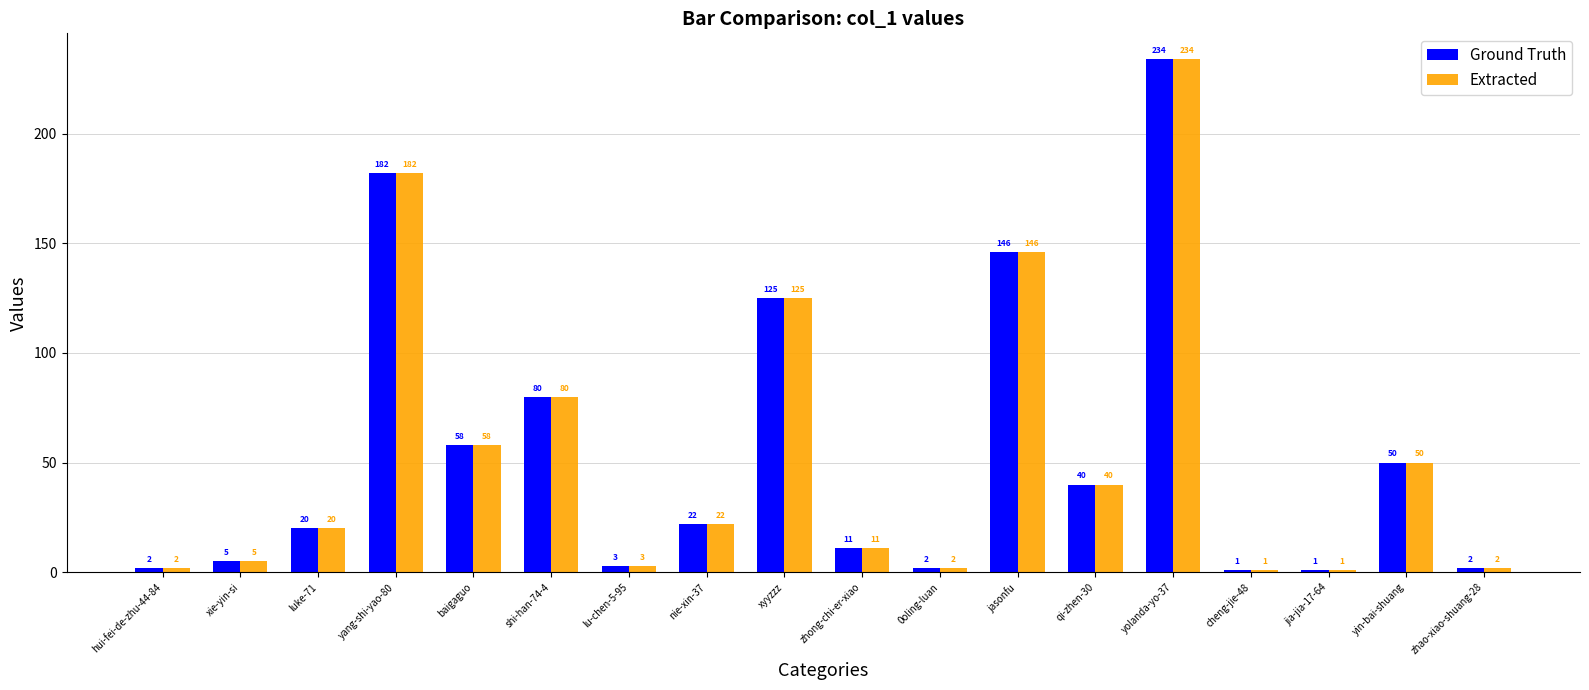

What is the value of the Extracted bar at the 1st from the left?

2